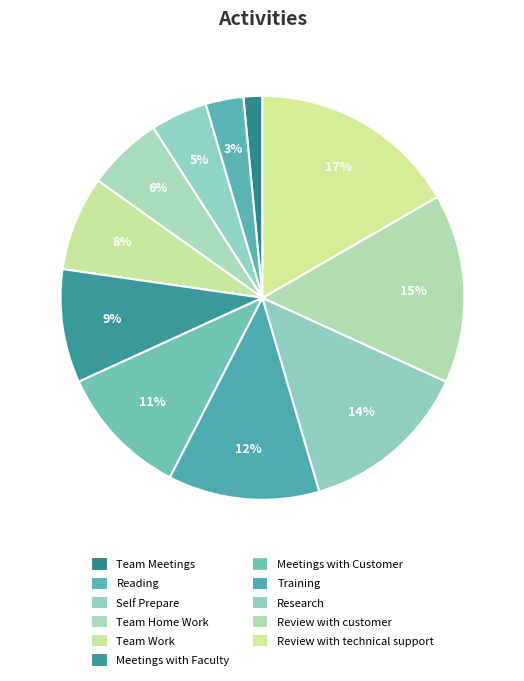

To the nearest percent, what is the difference between the Team Meetings and Reading slice percentages?

2%